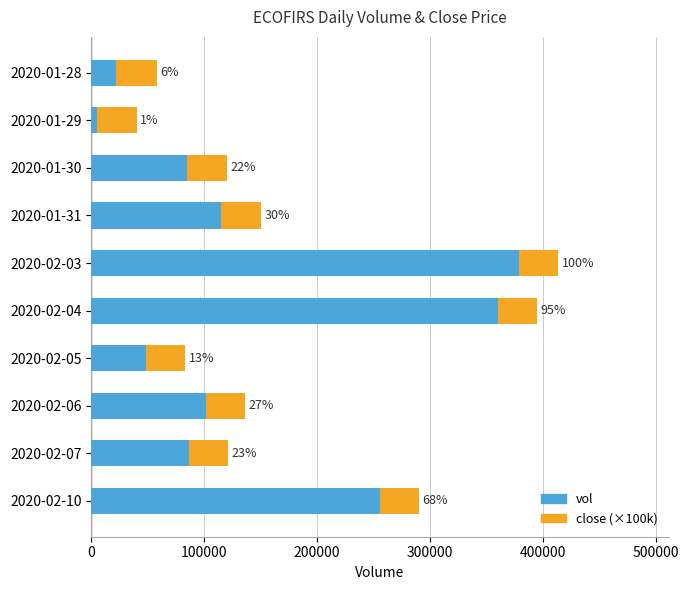

What are all the series names shown in the legend?

vol, close (×100k)